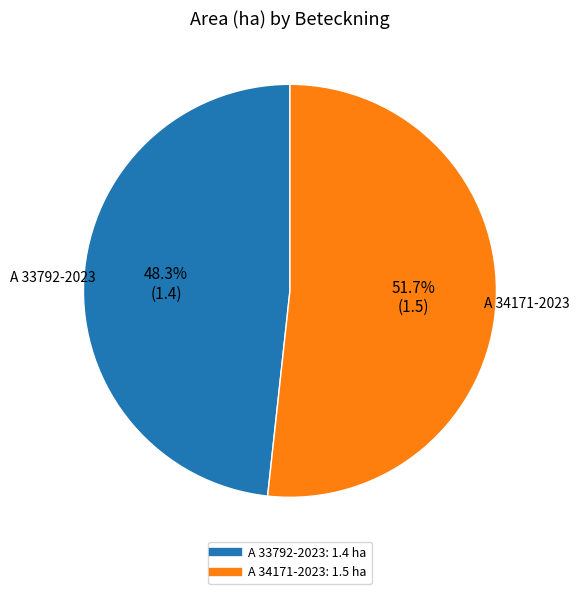

Is there a majority slice in this chart?

Yes